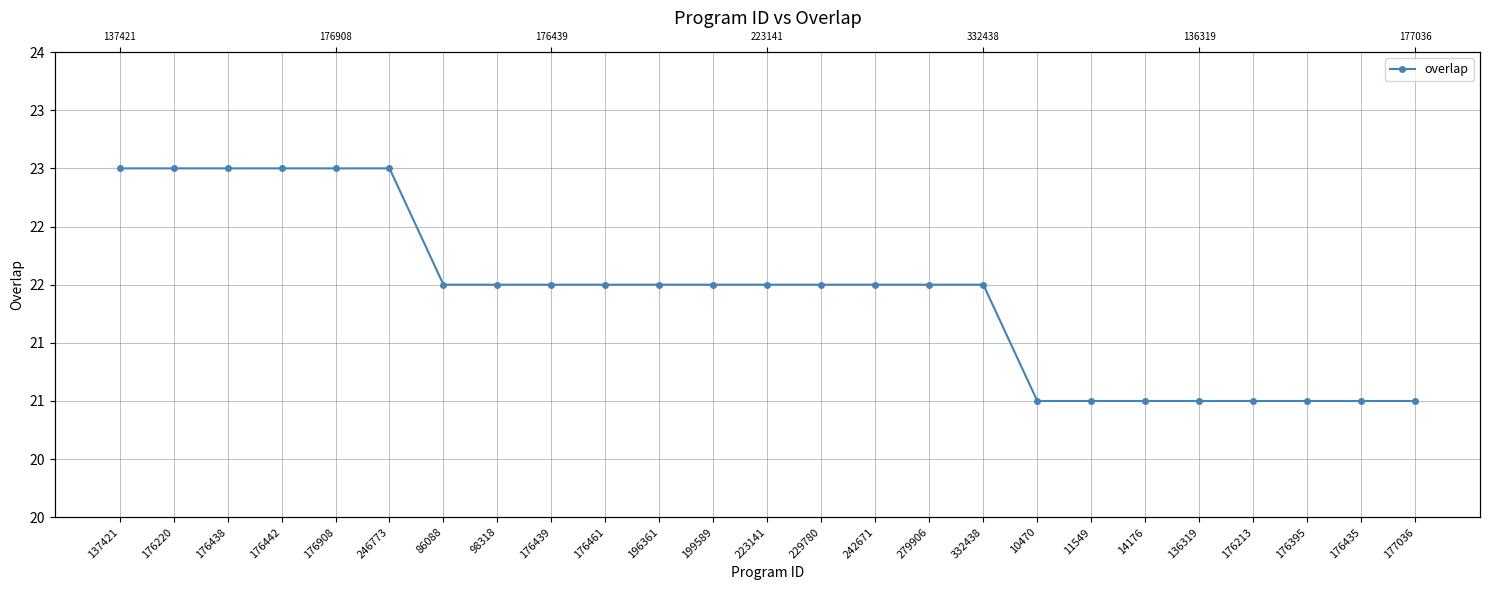

Read the value at 10470.

21